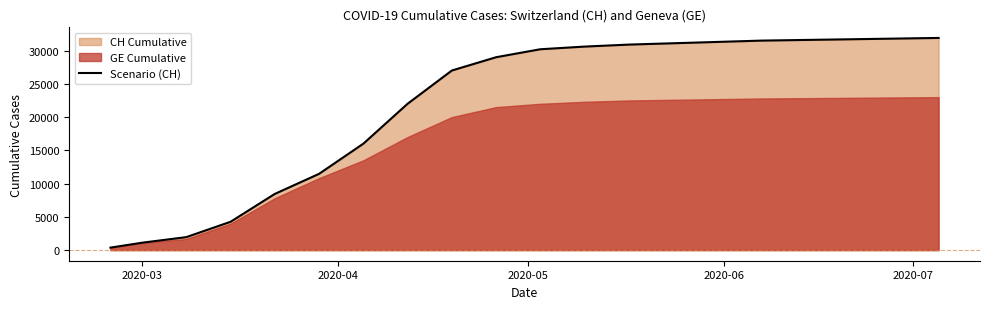

Reading right to left, extract all data points from this chart.

31900	31800	31700	31600	31500	31300	31100	30900	30600	30200	29000	27000	22000	16000	11467	8449	4259	1952	1113	375